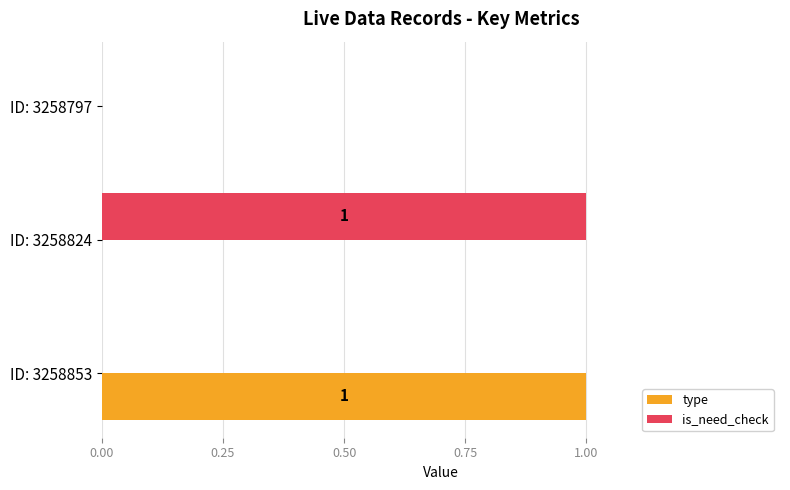

Is it true that type equals 0 at ID: 3258853?

False